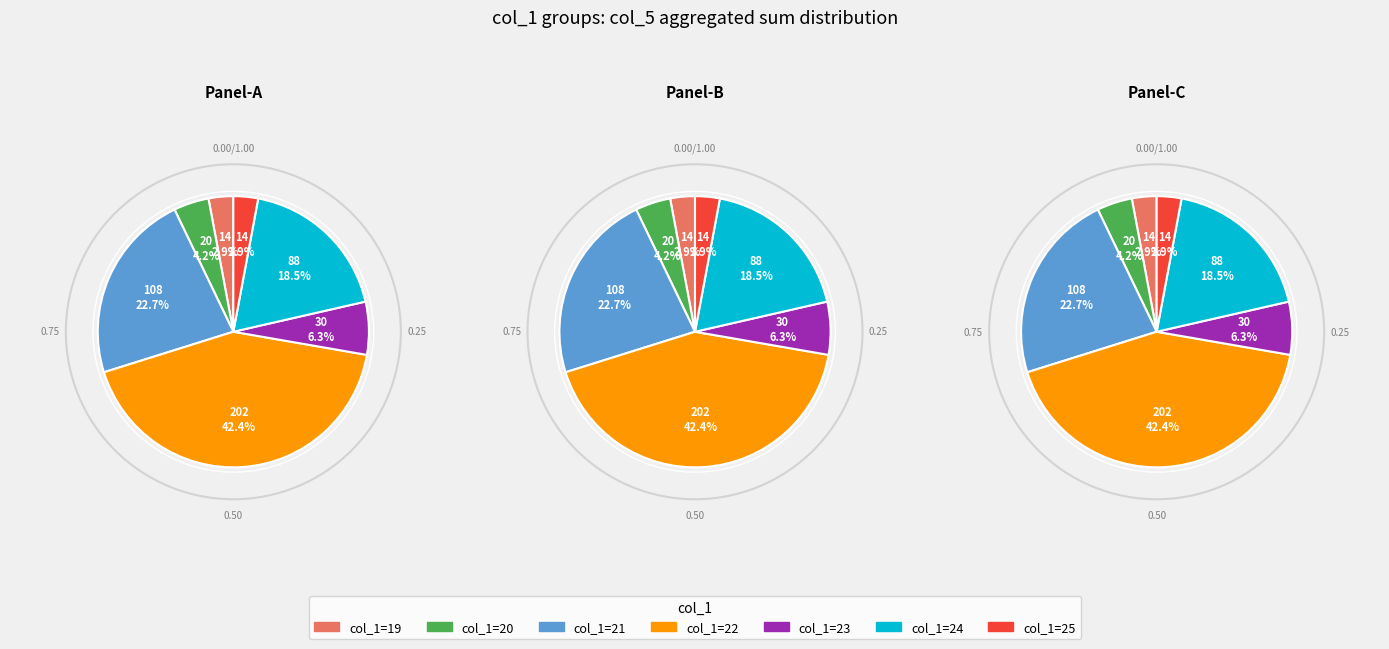

Is there any slice that represents more than half of the pie?

No